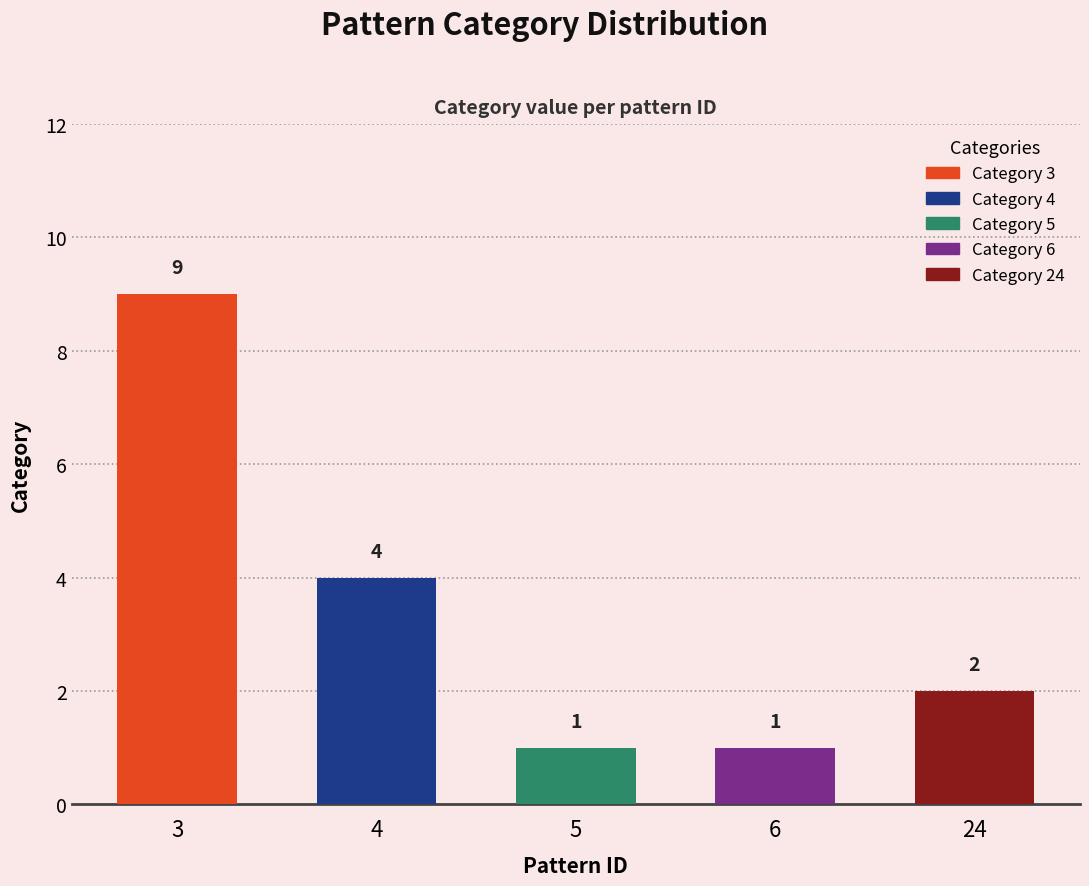

Reading right to left, transcribe all the data shown in this chart.

2	1	1	4	9